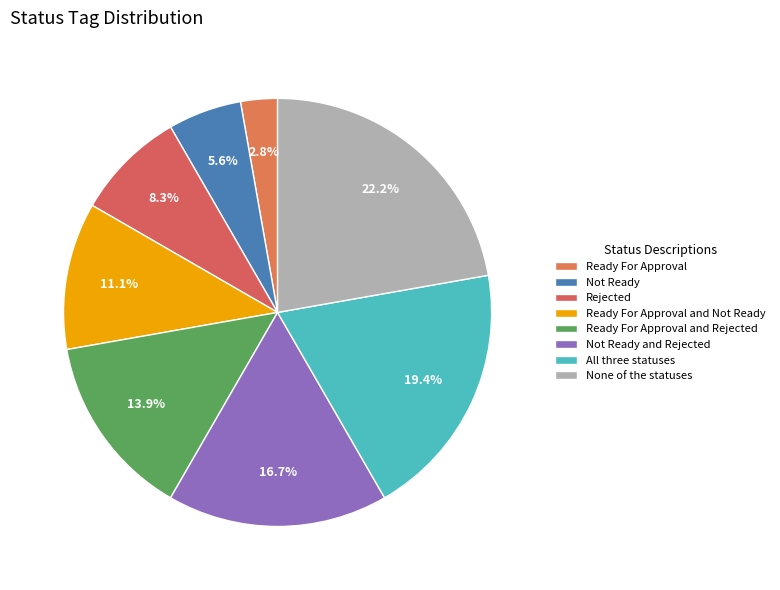

Is Not Ready and Rejected the majority of the pie?

No